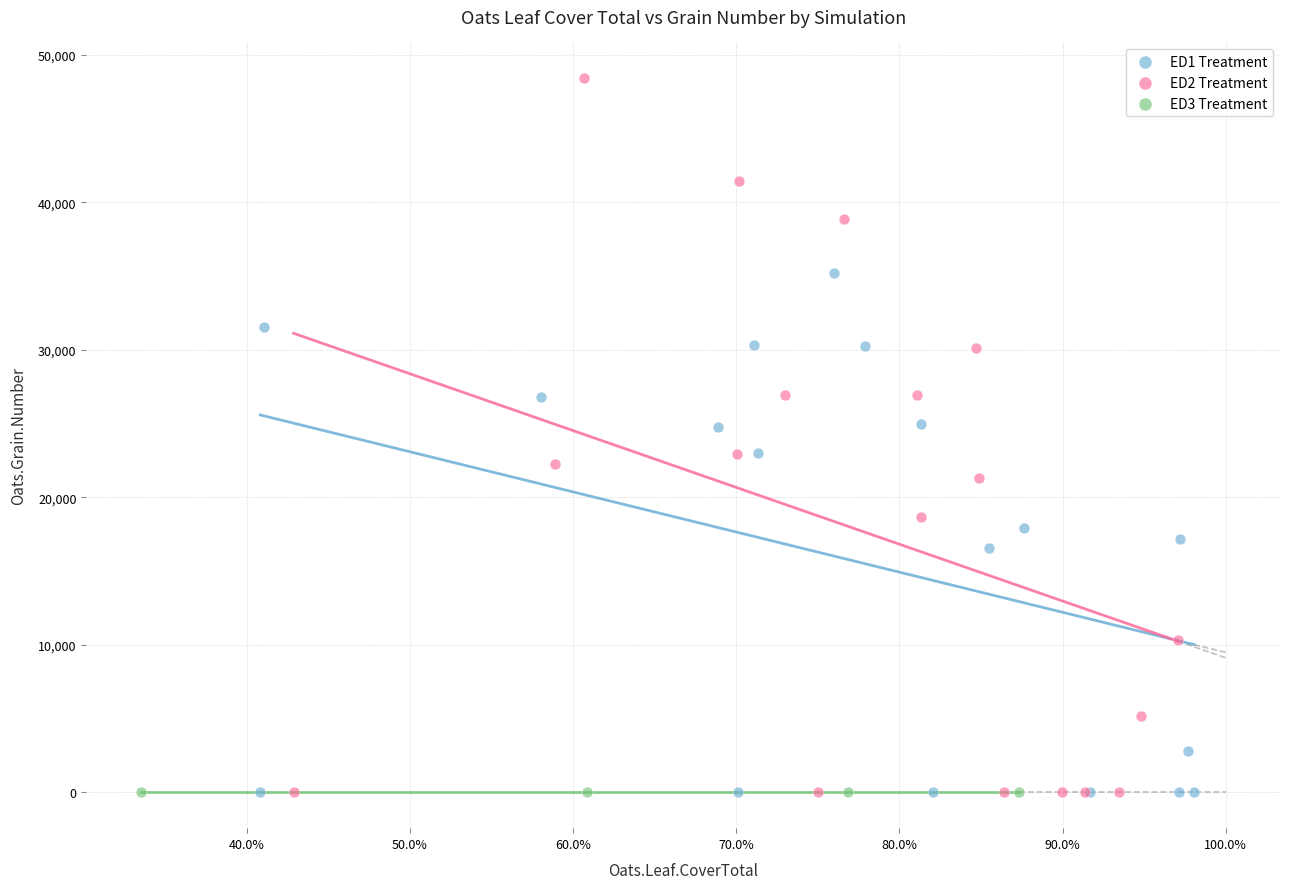

Which series contains the highest Y value?

ED2 Treatment